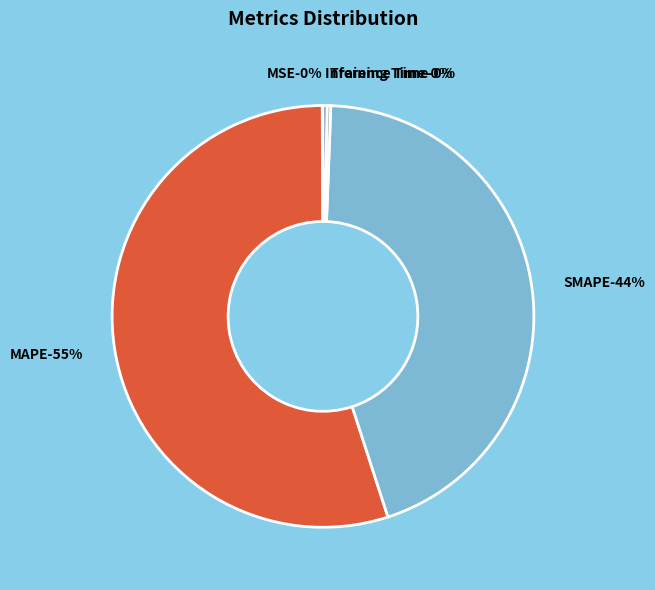

To the nearest percent, what is the combined percentage of SMAPE and Training Time?

45%